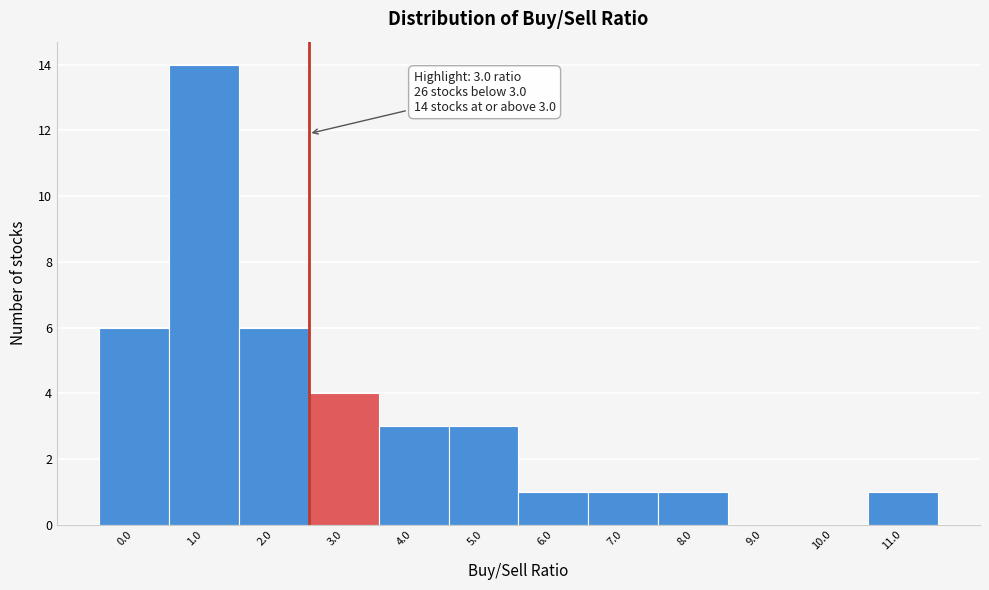

Reading left to right, extract all data points from this chart.

0.0=6	1.0=14	2.0=6	3.0=4	4.0=3	5.0=3	6.0=1	7.0=1	8.0=1	9.0=0	10.0=0	11.0=1